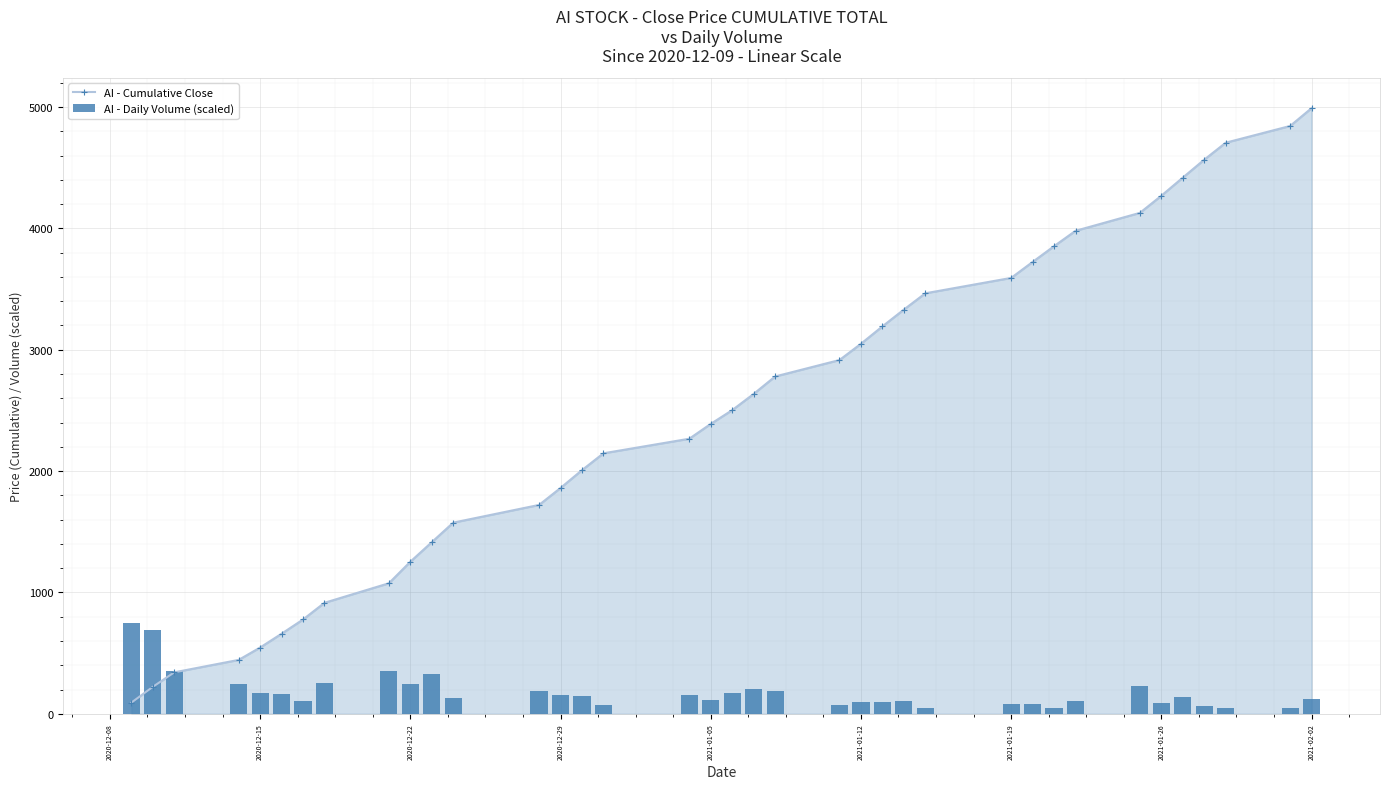

Where is AI - Daily Volume (scaled) nearest to the value 396?

2020-12-22